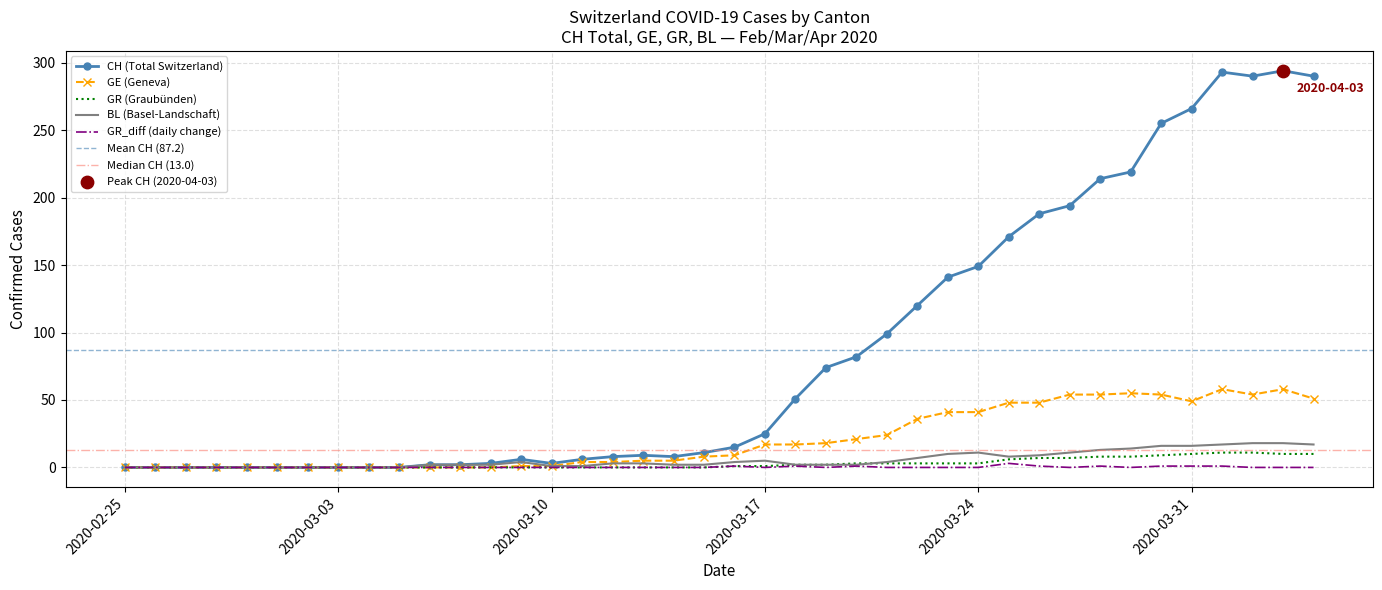

True or false: GE (Geneva) has a value of 0 at 2020-02-25.

True